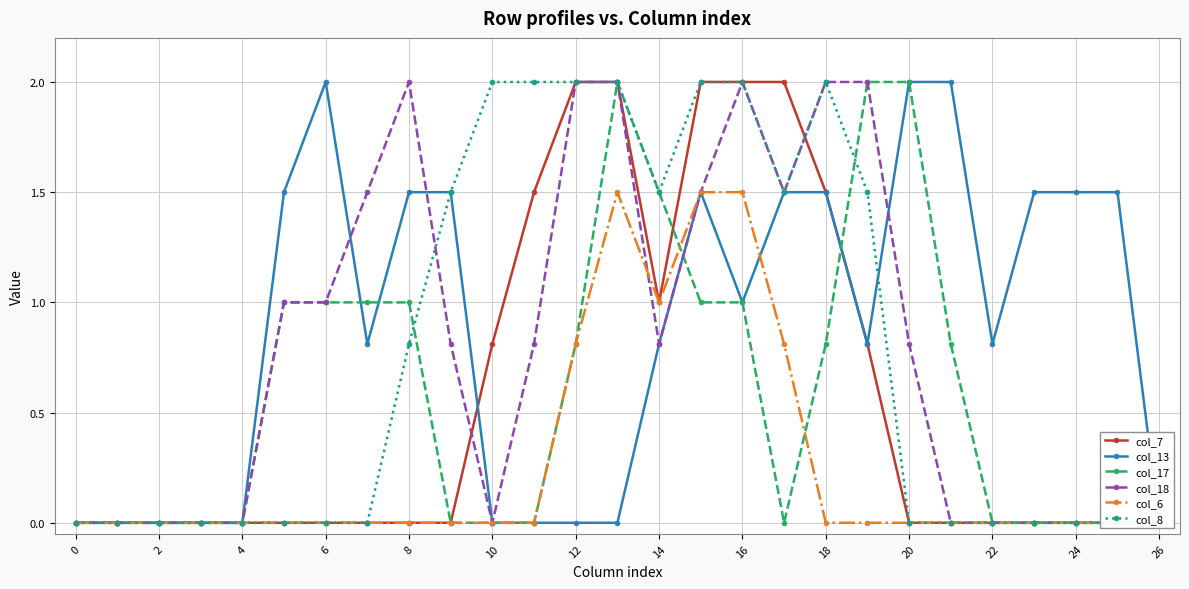

List the series in order of their peak value, highest first.

col_7, col_13, col_17, col_18, col_8, col_6